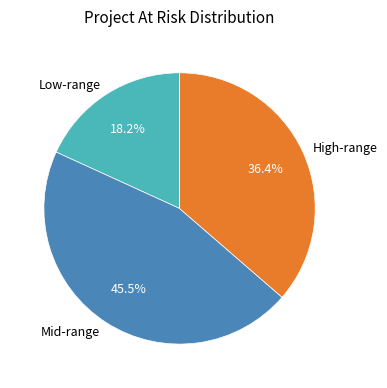

To the nearest percent, what is the difference between the largest and smallest slice percentages?

27%